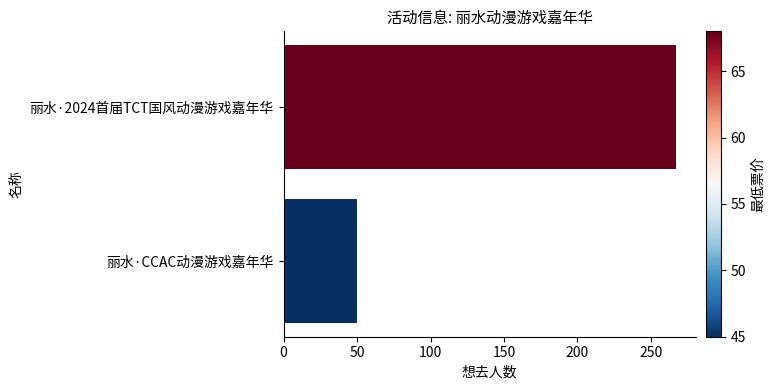

The chart shows a value of 70 at 丽水·CCAC动漫游戏嘉年华. True or false?

False